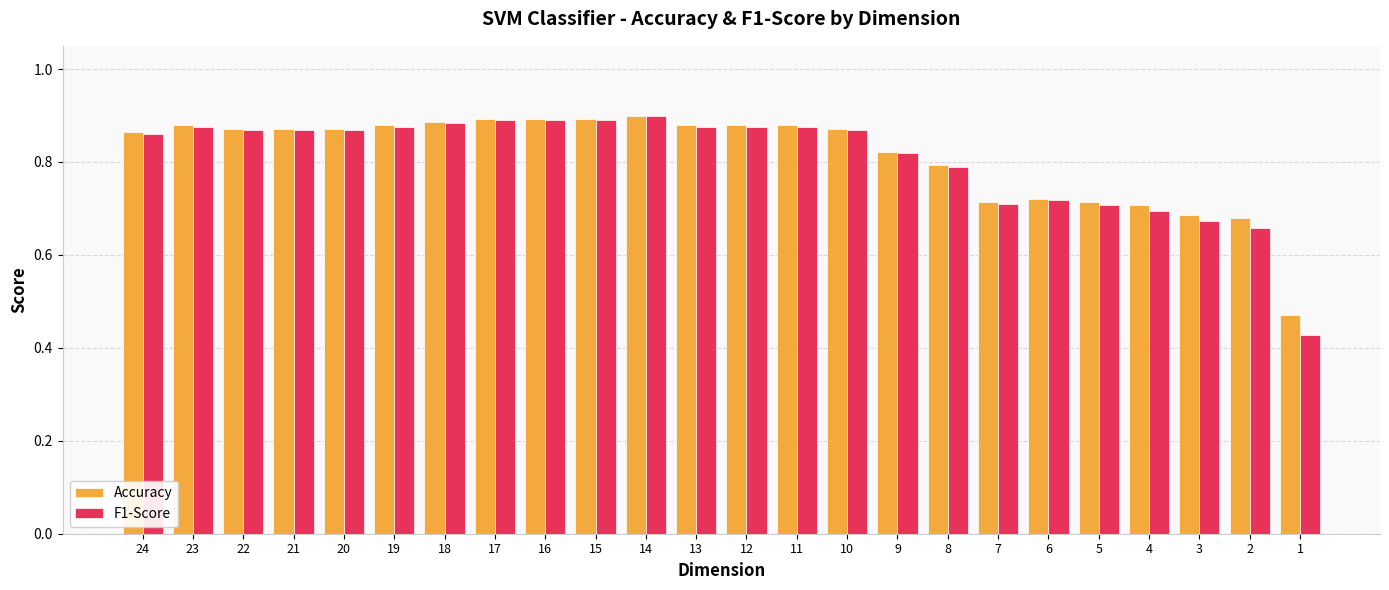

What is the total value across all series at 8?

1.6